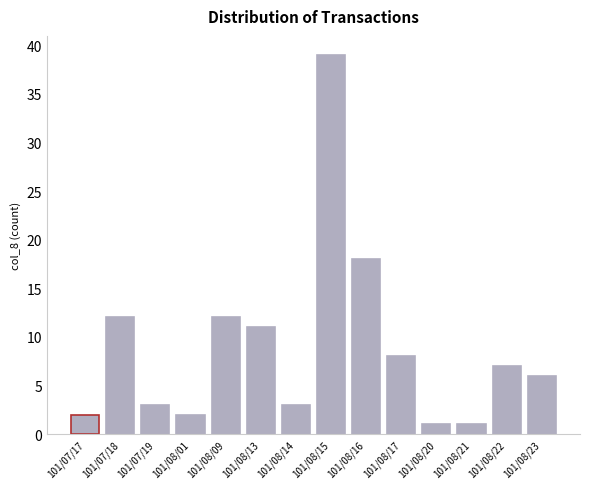

True or false: the data shows 4 at 101/08/23.

False